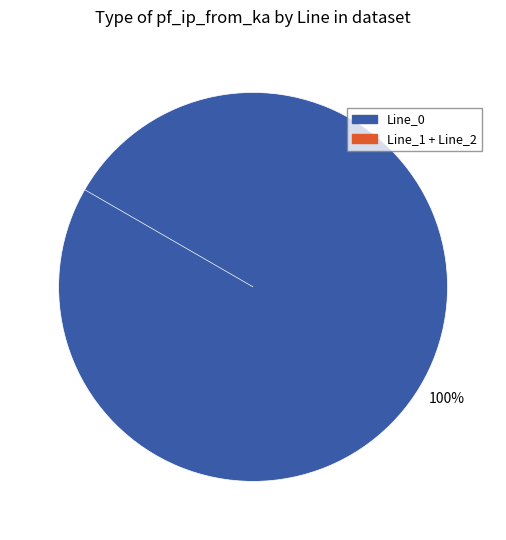

Which has a higher value, Line_1 or Line_2?

Line_1